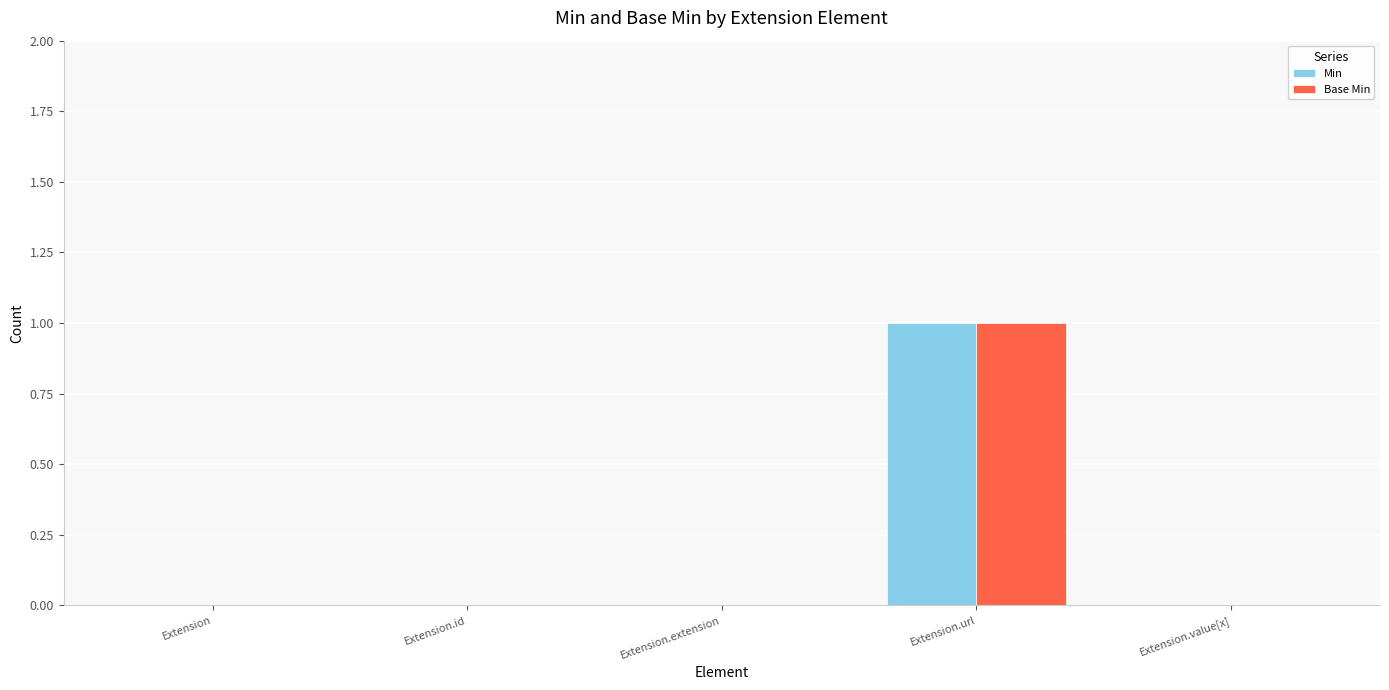

At which category does the chart reach its peak across all series?

Extension.url